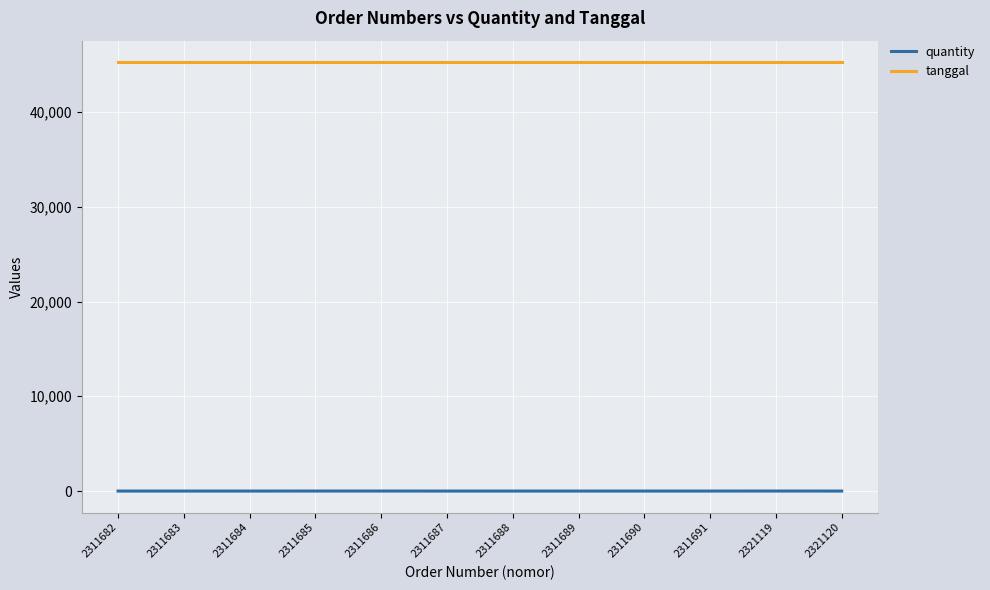

The tanggal series shows 30312 at 2311687. True or false?

False